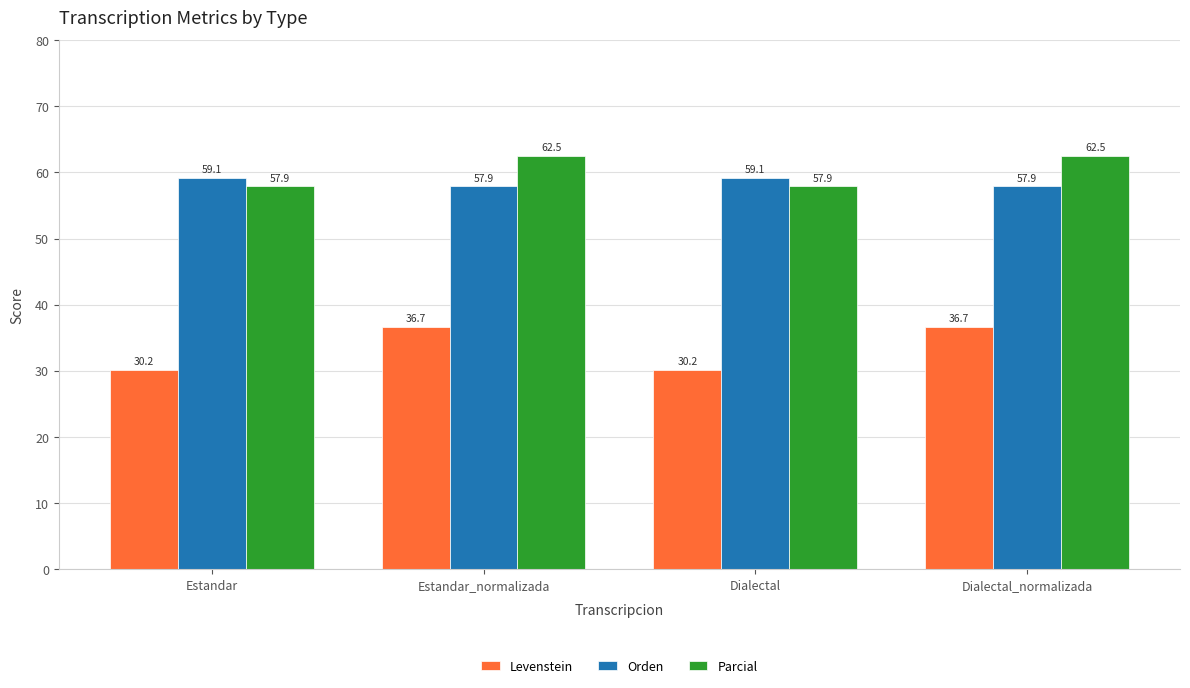

What is the highest value of the Parcial series?

62.5